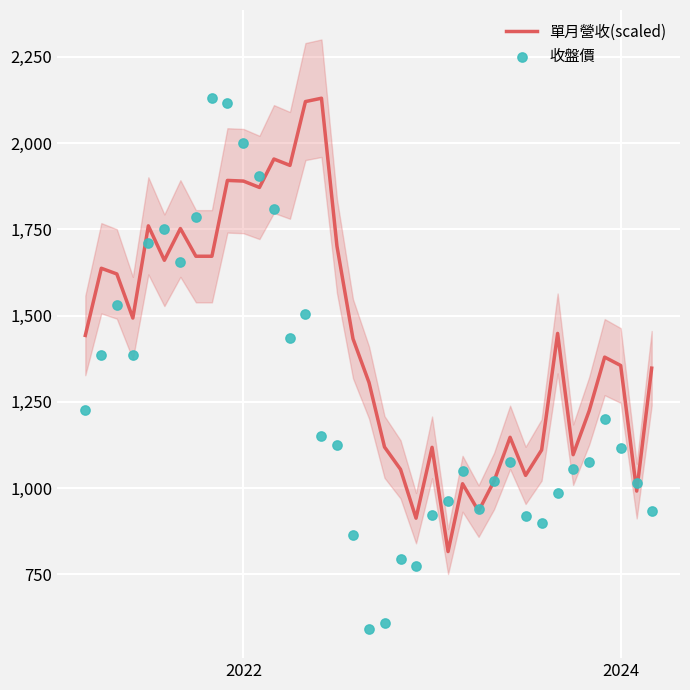

Which series contains the highest Y value?

單月營收(scaled)